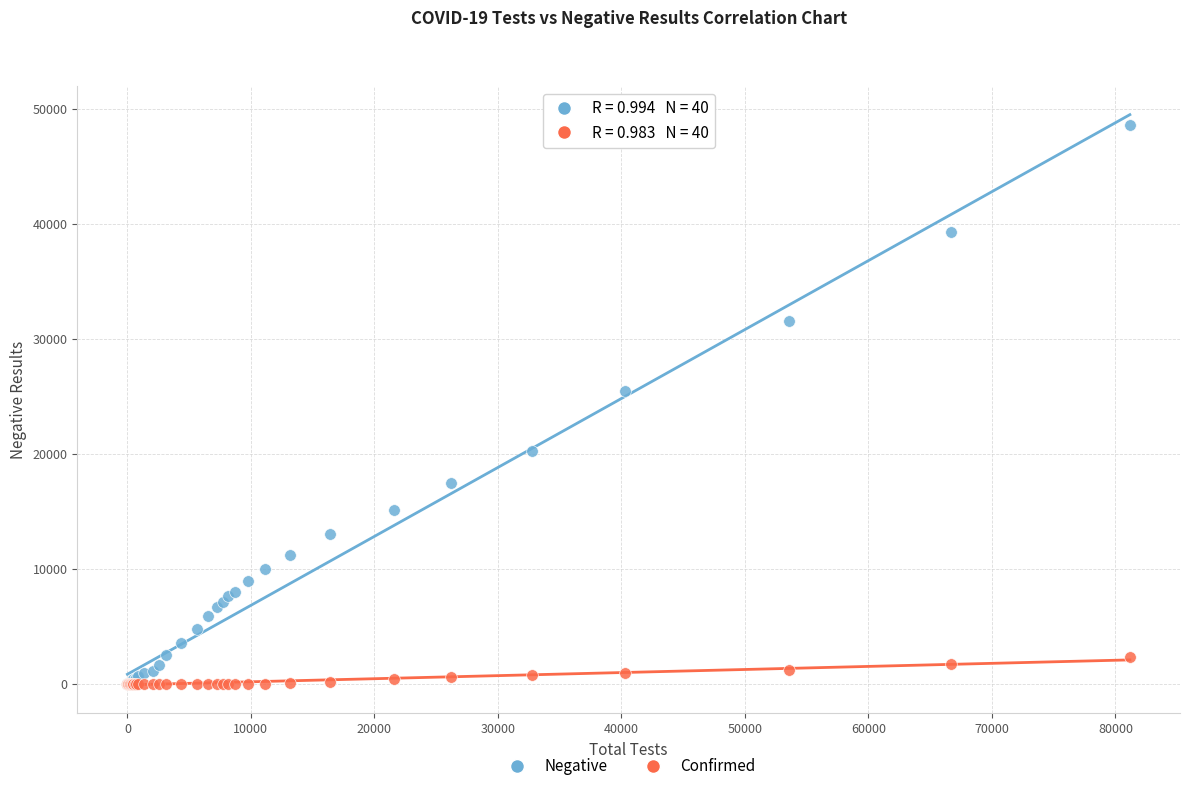

In the Negative series, what Y value is closest to 24296?

25447